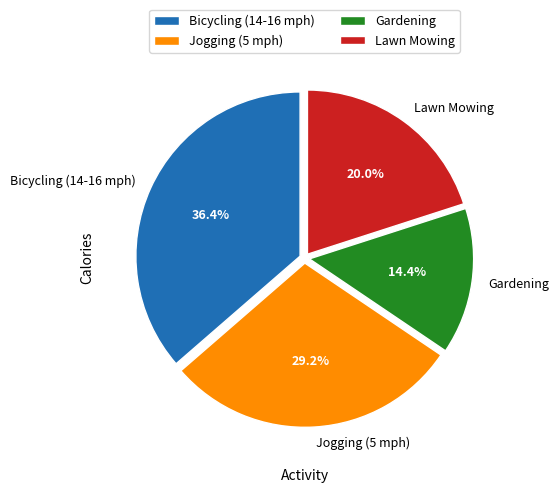

Combined, do Bicycling (14-16 mph) and Jogging (5 mph) account for over 50%?

Yes